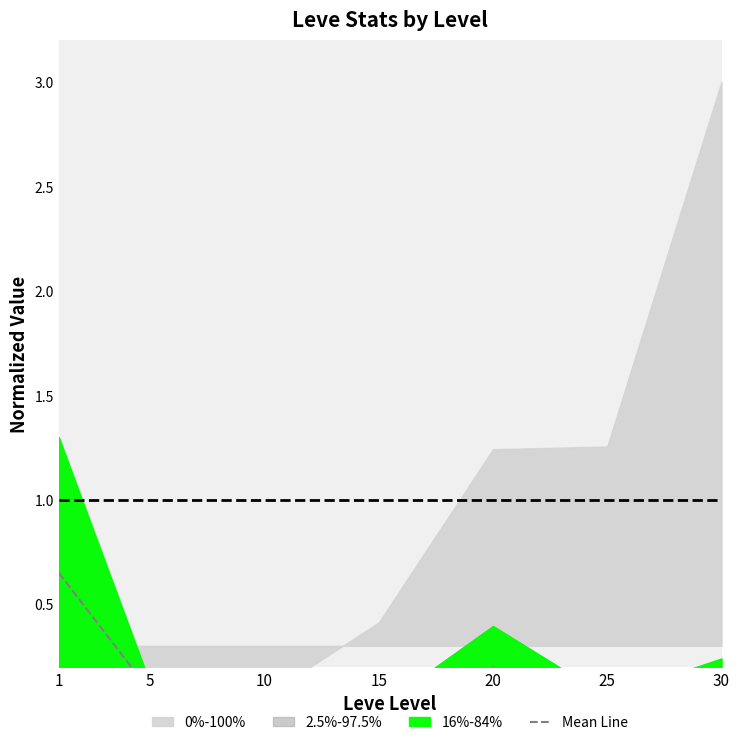

Rank the categories by value from highest to lowest.

1, 20, 30, 5, 25, 10, 15